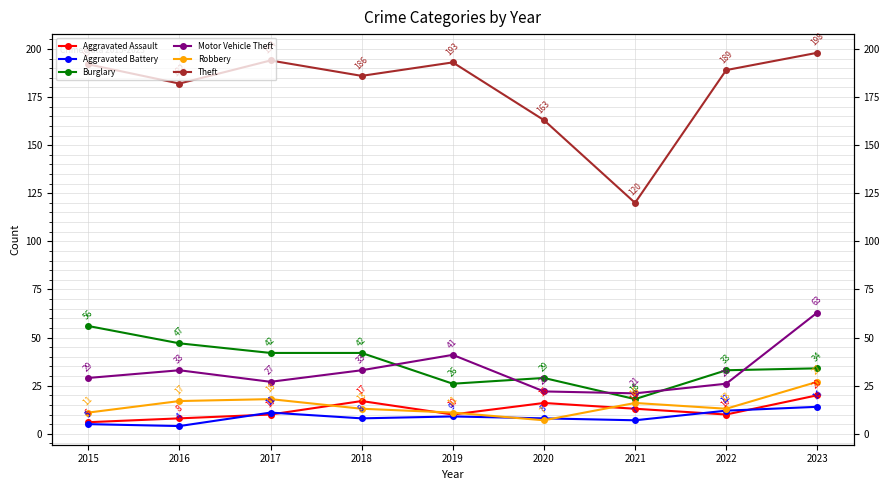

Rank the categories by Aggravated Battery value from lowest to highest.

2016, 2015, 2021, 2018, 2020, 2019, 2017, 2022, 2023